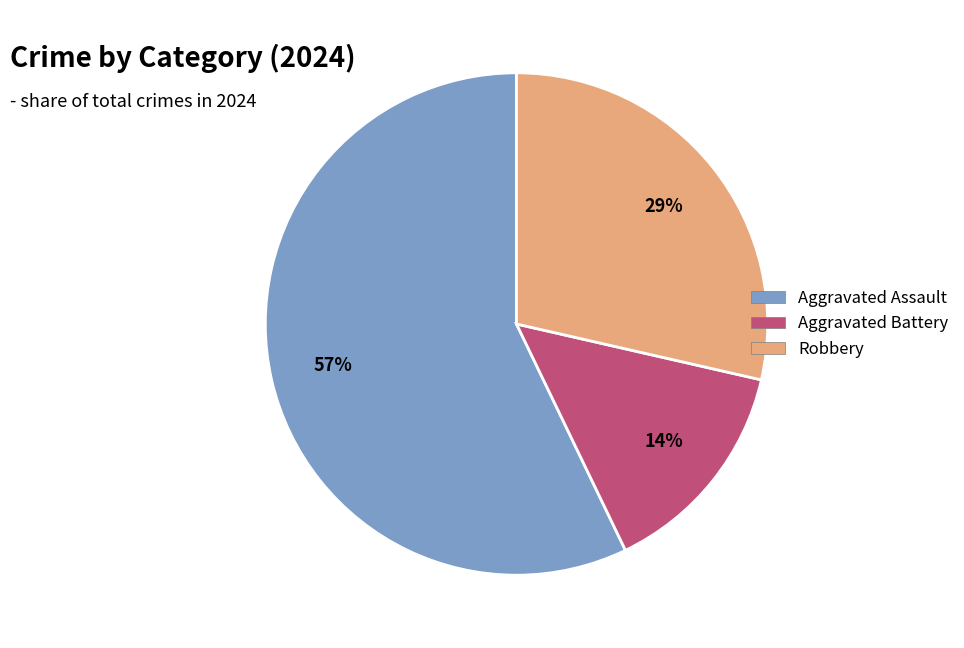

Does Aggravated Assault account for over 50% of the chart?

Yes